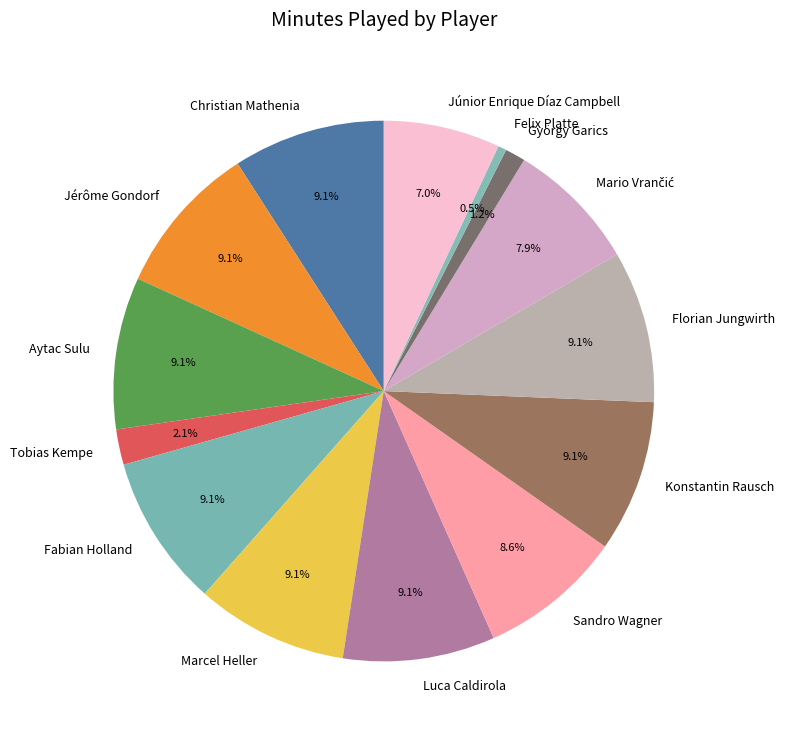

How many segments does this pie chart have?

14